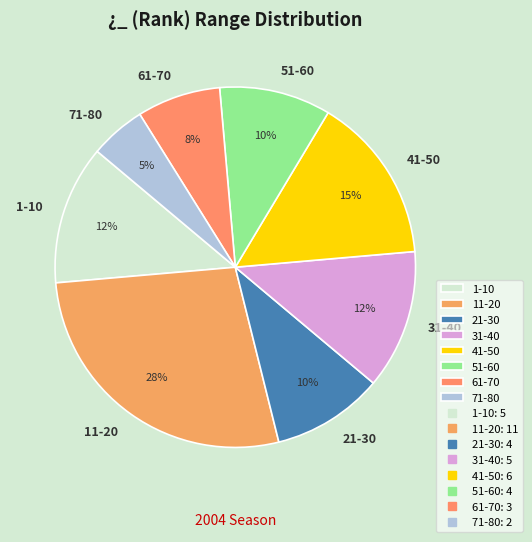

What is the ratio of the value at 71-80 to the value at 61-70?

0.7